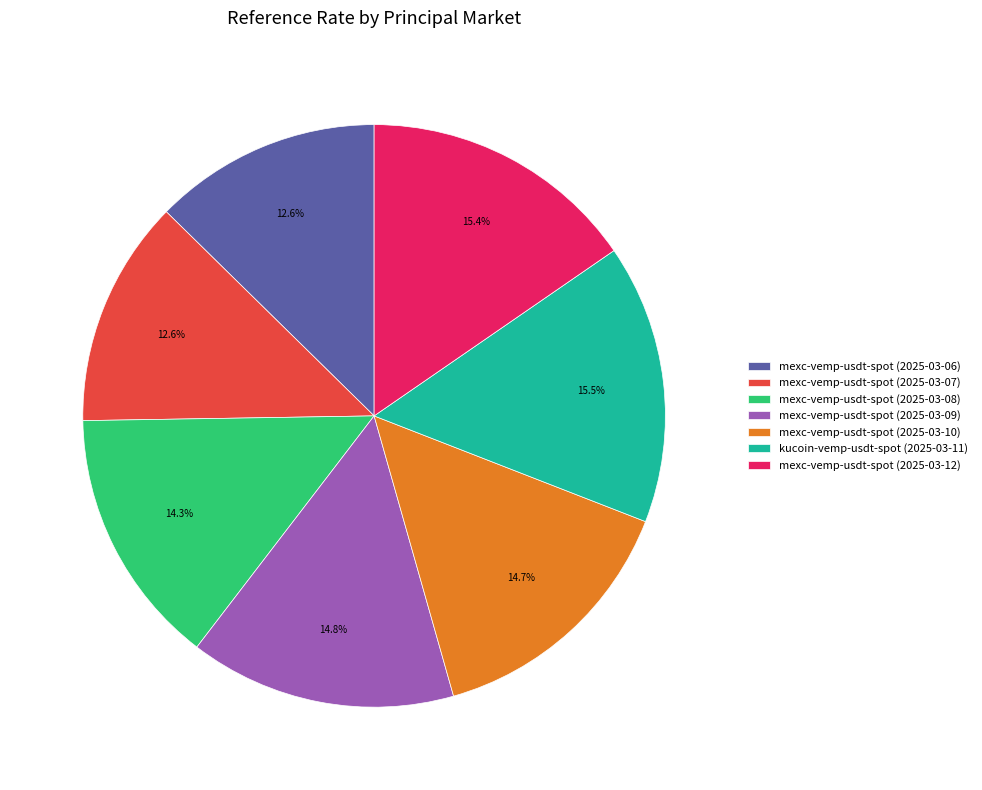

How much of the chart is everything except mexc-vemp-usdt-spot (2025-03-07)?

87.4%